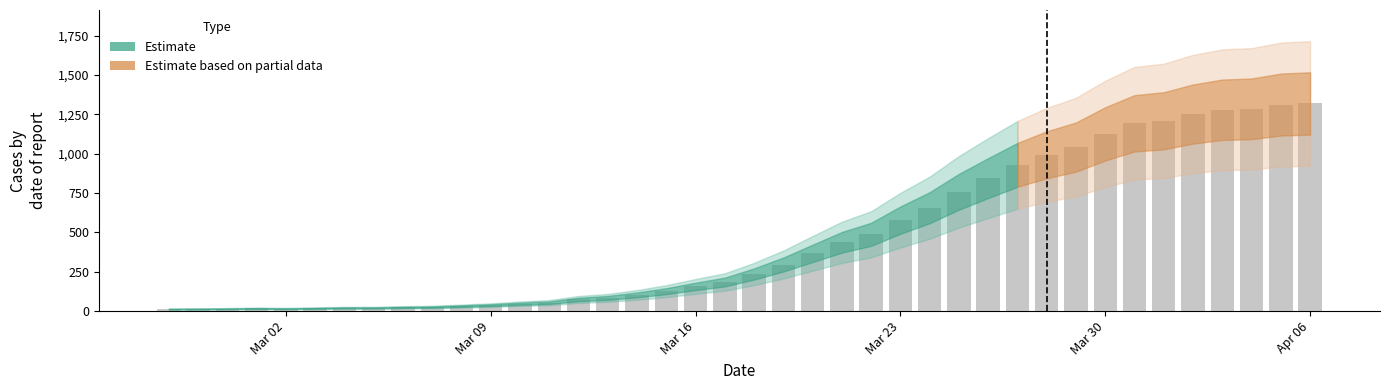

How many categories are shown in the chart?

40